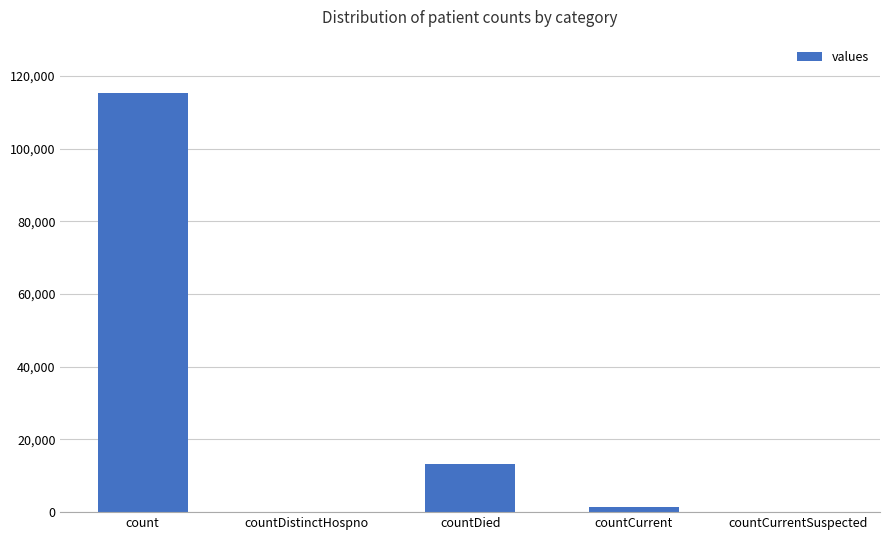

What is the average value?

26021